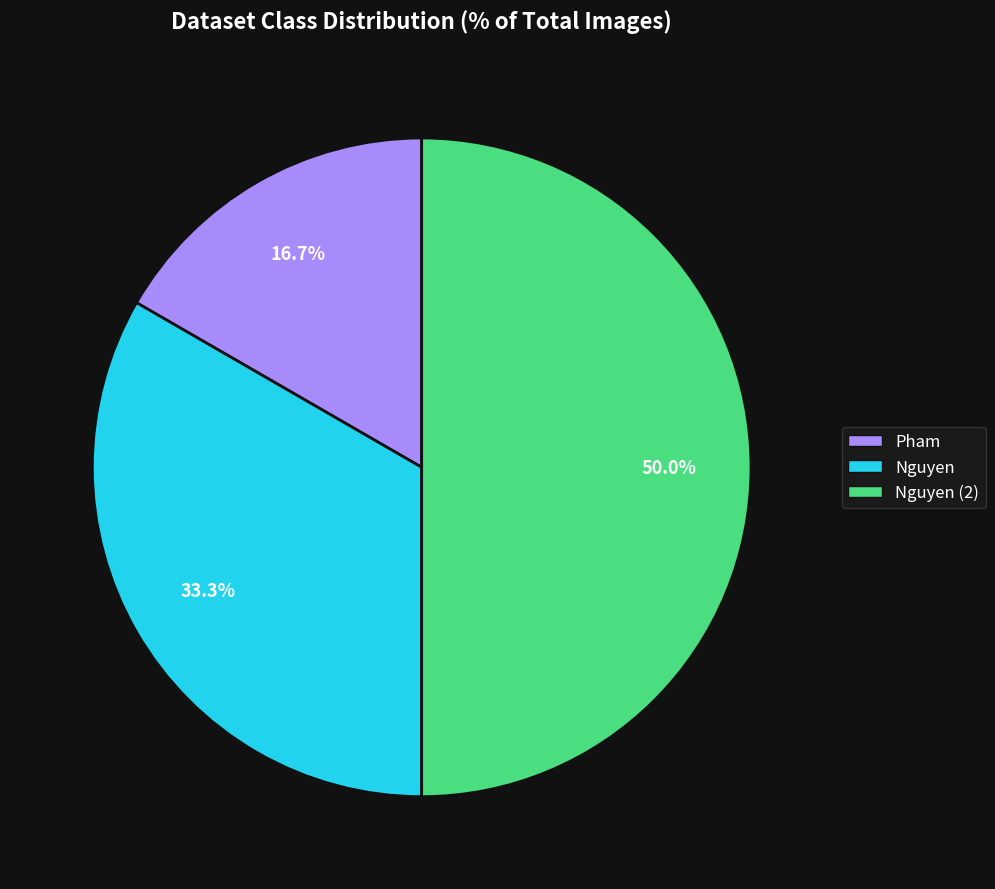

Is it true that Pham is 22% of the pie?

False